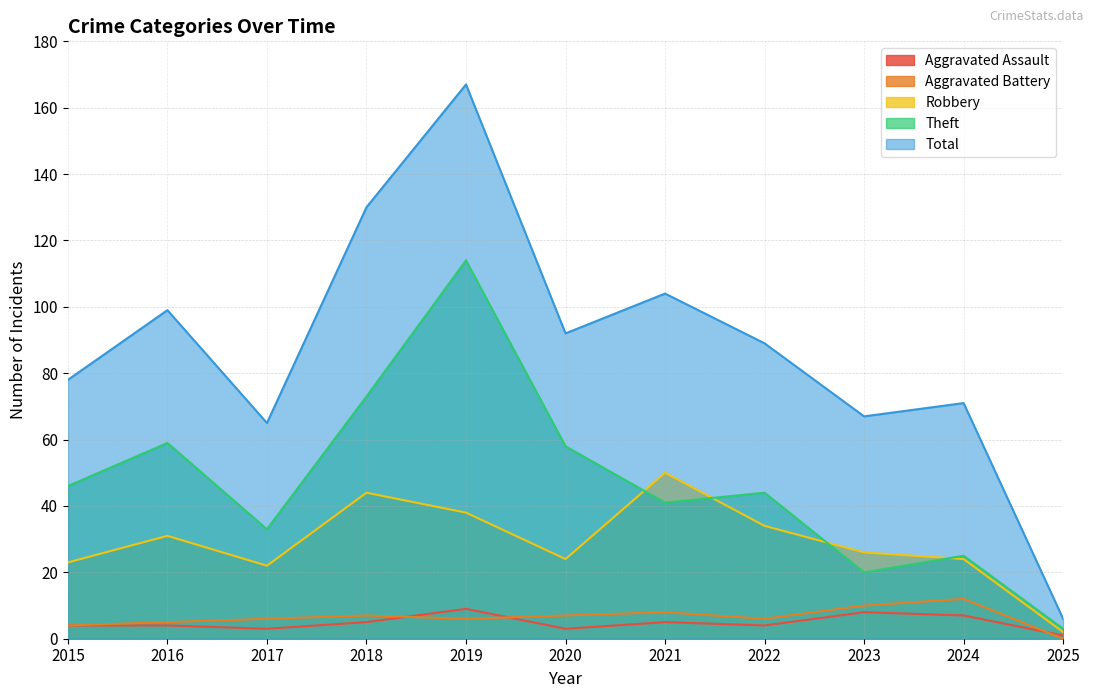

What is the sum of the Aggravated Assault values at 2022 and 2018?

9